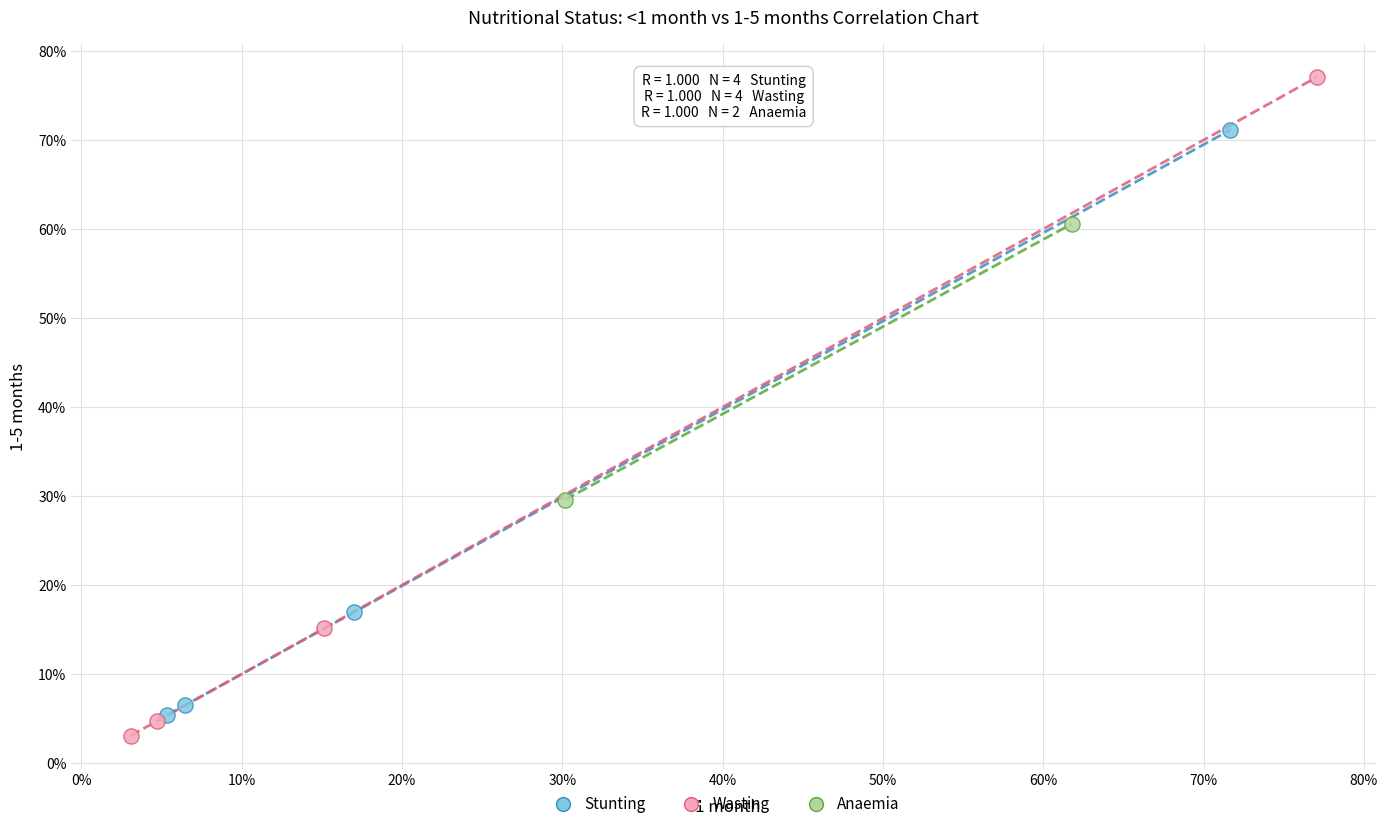

What are all the series names shown in the legend?

Stunting, Wasting, Anaemia